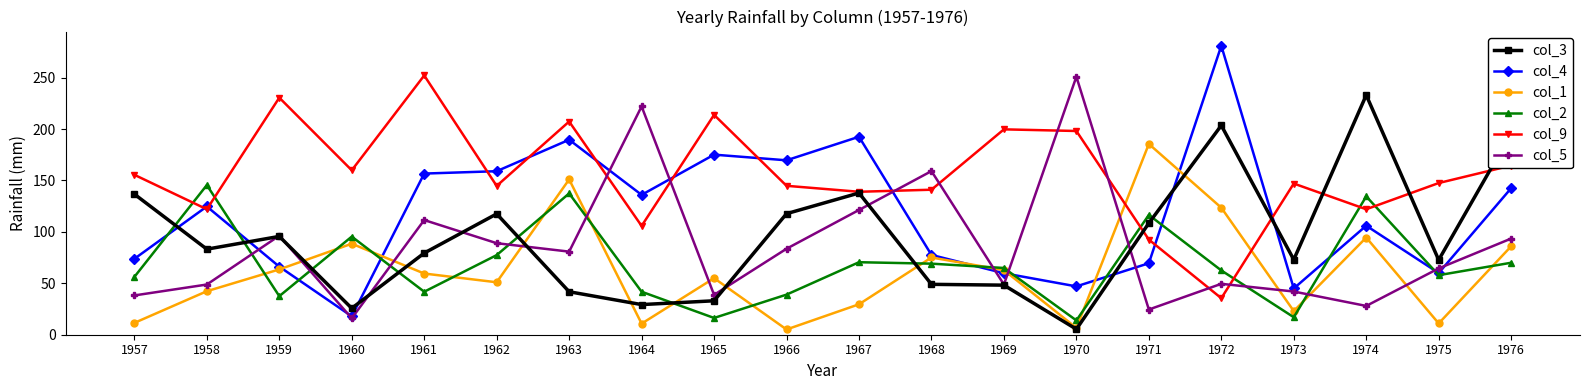

What is the highest value of the col_2 series?

145.5